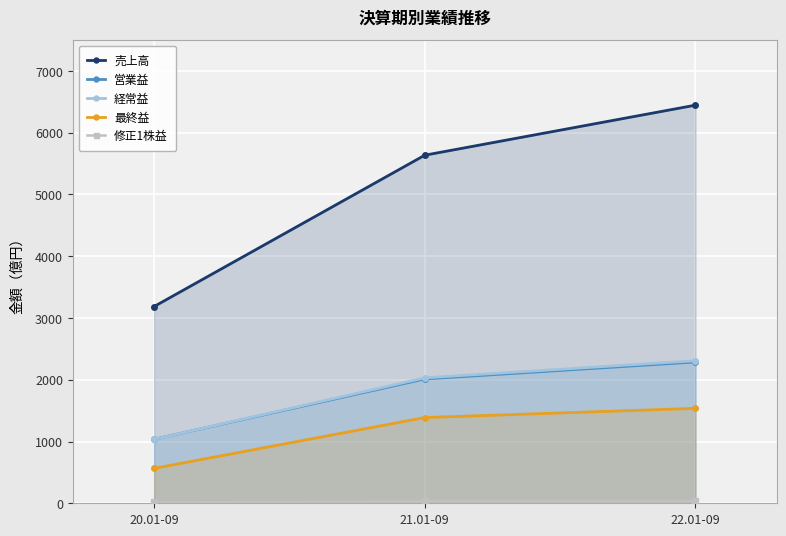

What is the difference between the 売上高 values at 22.01-09 and 20.01-09?

3260.0